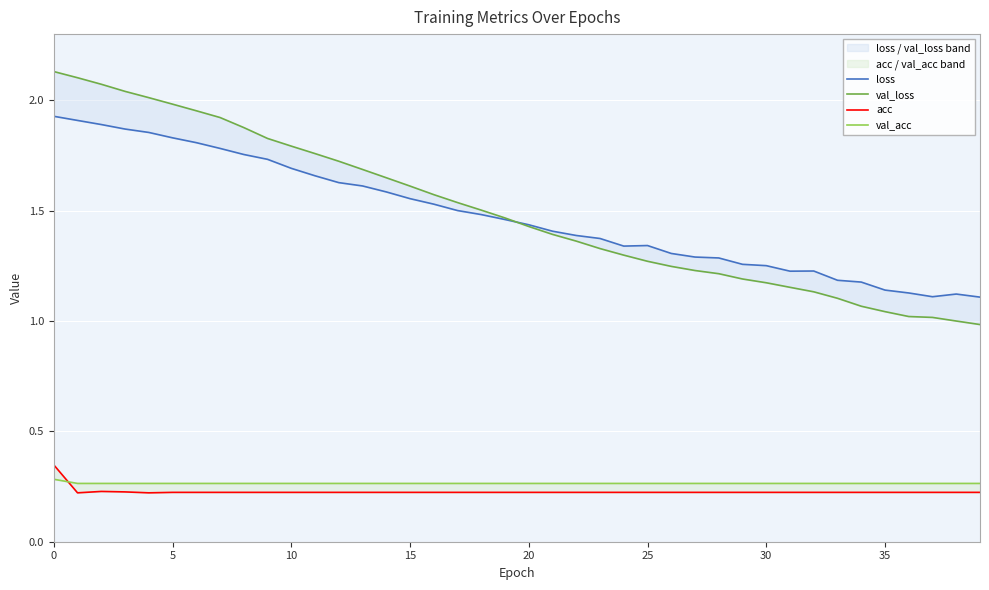

True or false: acc has a value of 0.3 at 0.

True